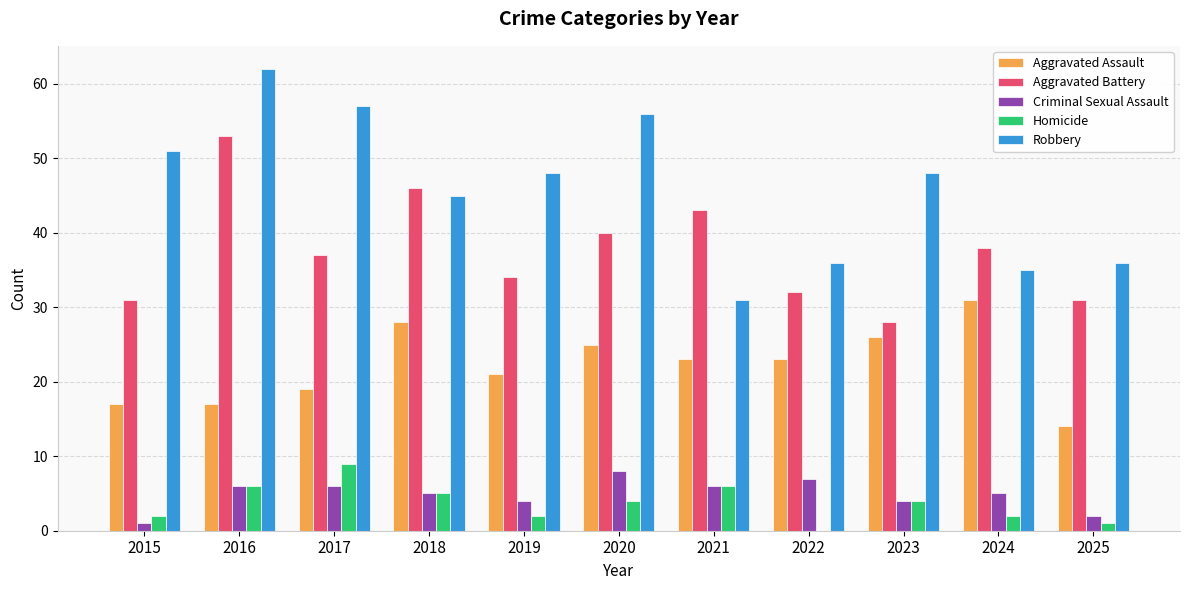

Reading left to right, transcribe all the data shown in this chart.

Aggravated Assault: 2015=17	2016=17	2017=19	2018=28	2019=21	2020=25	2021=23	2022=23	2023=26	2024=31	2025=14
Aggravated Battery: 2015=31	2016=53	2017=37	2018=46	2019=34	2020=40	2021=43	2022=32	2023=28	2024=38	2025=31
Criminal Sexual Assault: 2015=1	2016=6	2017=6	2018=5	2019=4	2020=8	2021=6	2022=7	2023=4	2024=5	2025=2
Homicide: 2015=2	2016=6	2017=9	2018=5	2019=2	2020=4	2021=6	2022=0	2023=4	2024=2	2025=1
Robbery: 2015=51	2016=62	2017=57	2018=45	2019=48	2020=56	2021=31	2022=36	2023=48	2024=35	2025=36